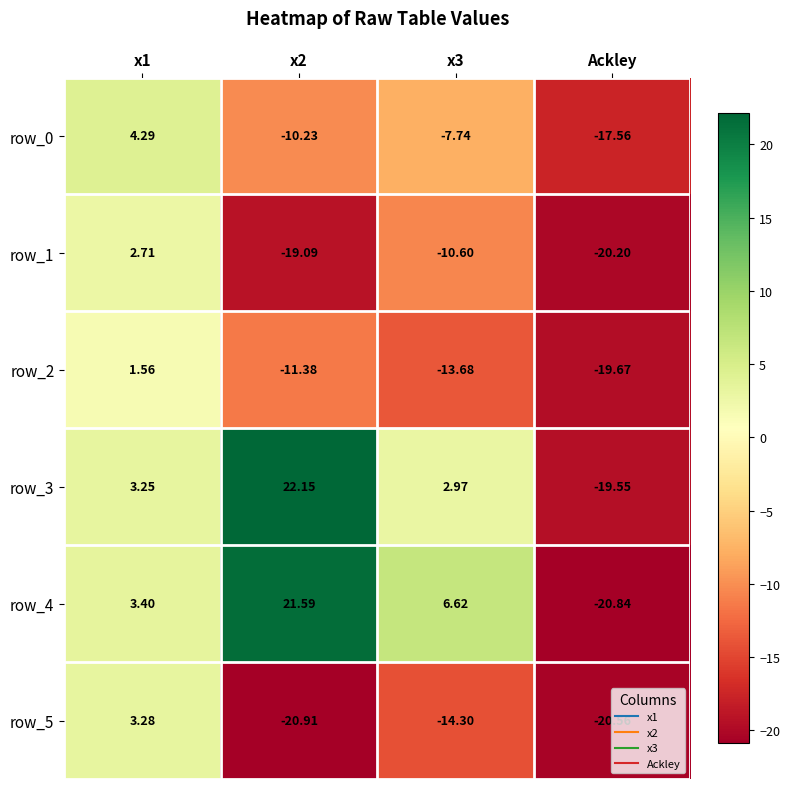

The value of row_2 at x3 is -13.7. True or false?

True